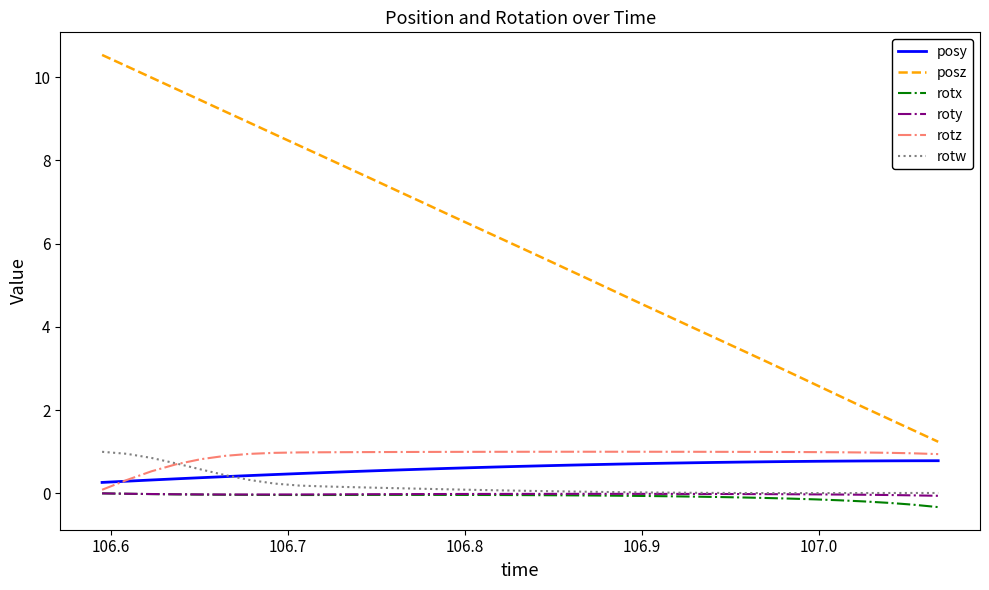

Which series has the widest spread of values?

posz